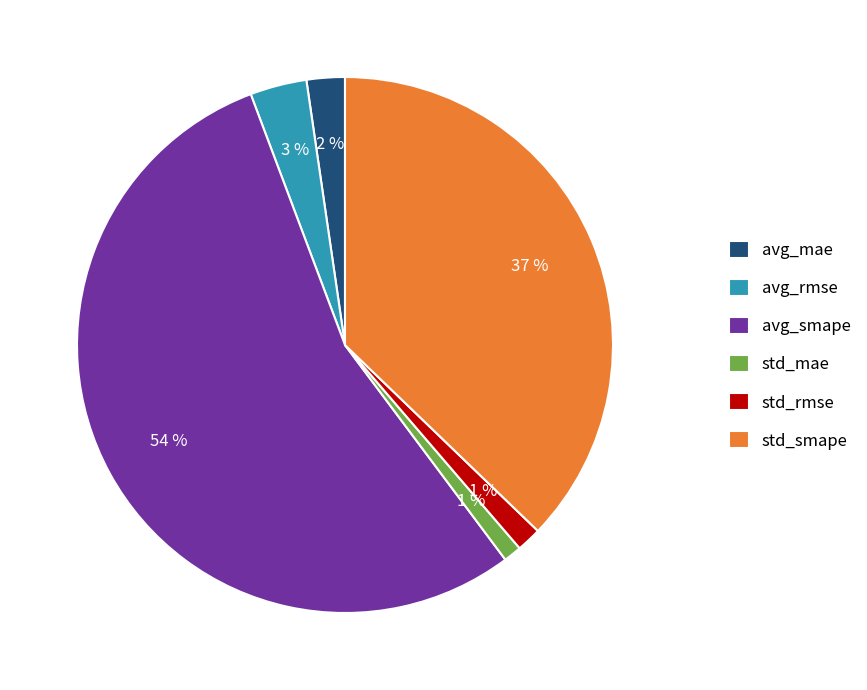

The std_rmse slice represents 9% of the pie. True or false?

False